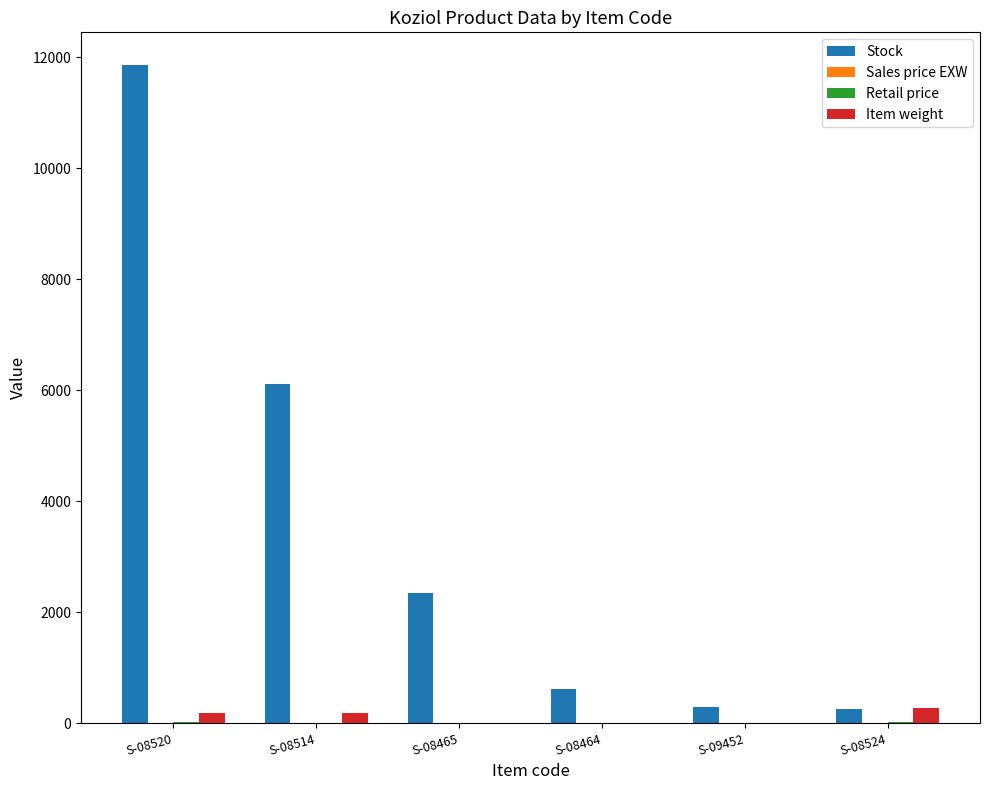

Which series has the largest total across all categories?

Stock